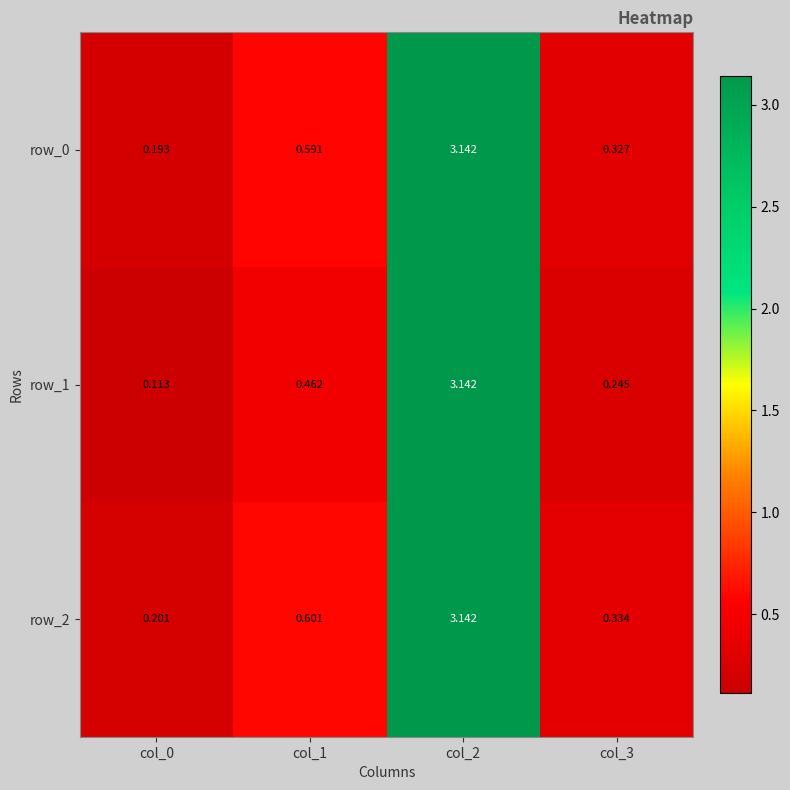

How many series are shown in this chart?

3